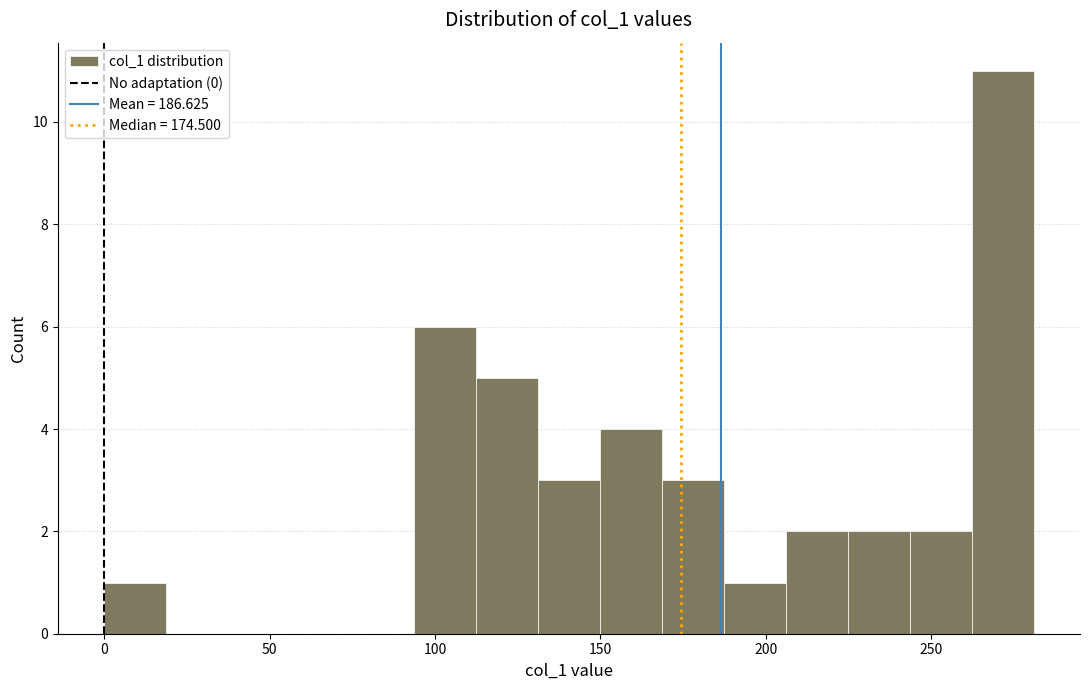

Around what value on the x-axis is the tallest bar? Give the approximate position of its centre, as read against the axis.

270